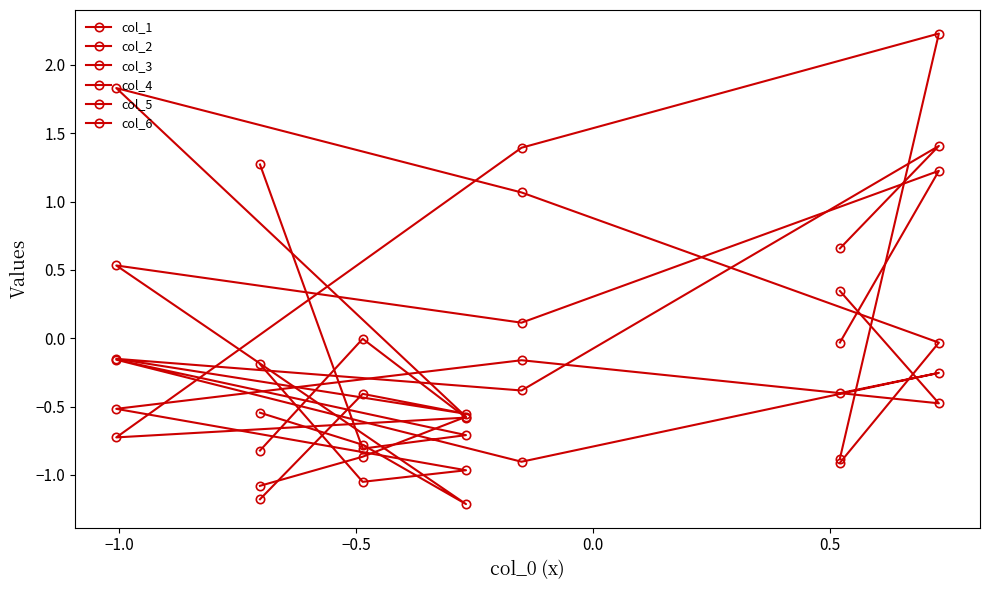

Where is the first local minimum for col_5?

−0.5